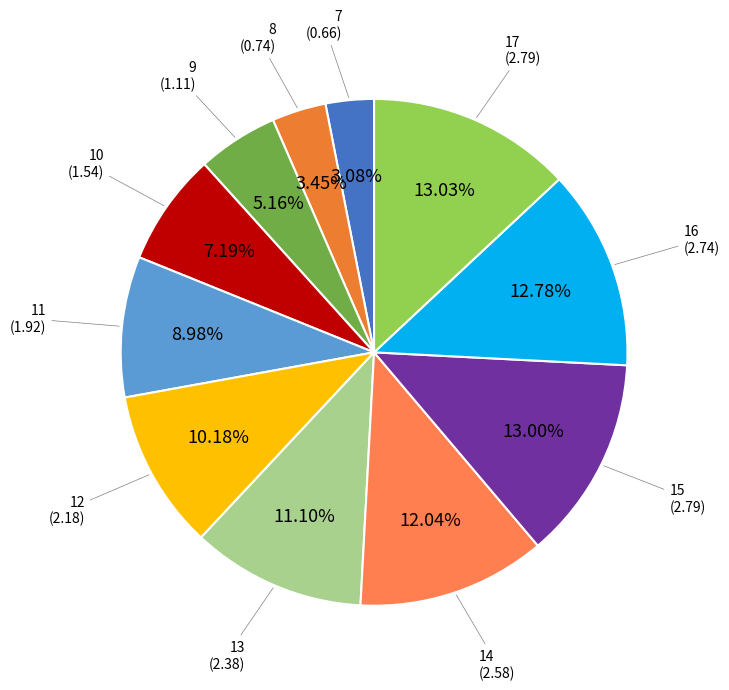

What percentage is NOT represented by 7?

96.9%